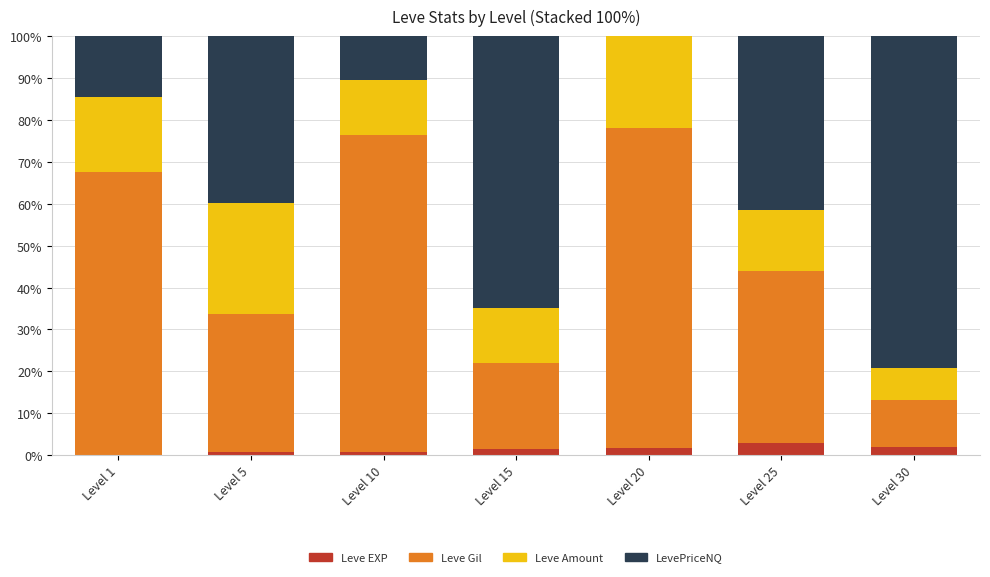

The Leve EXP series shows 2.8 at Level 25. True or false?

True